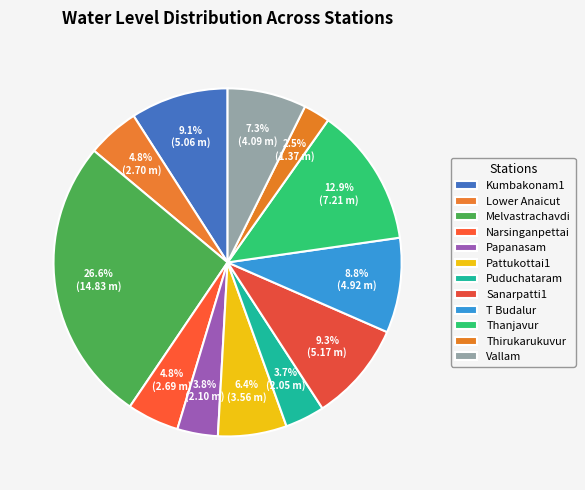

What is the ratio of the value at Vallam to the value at Thanjavur?

0.6